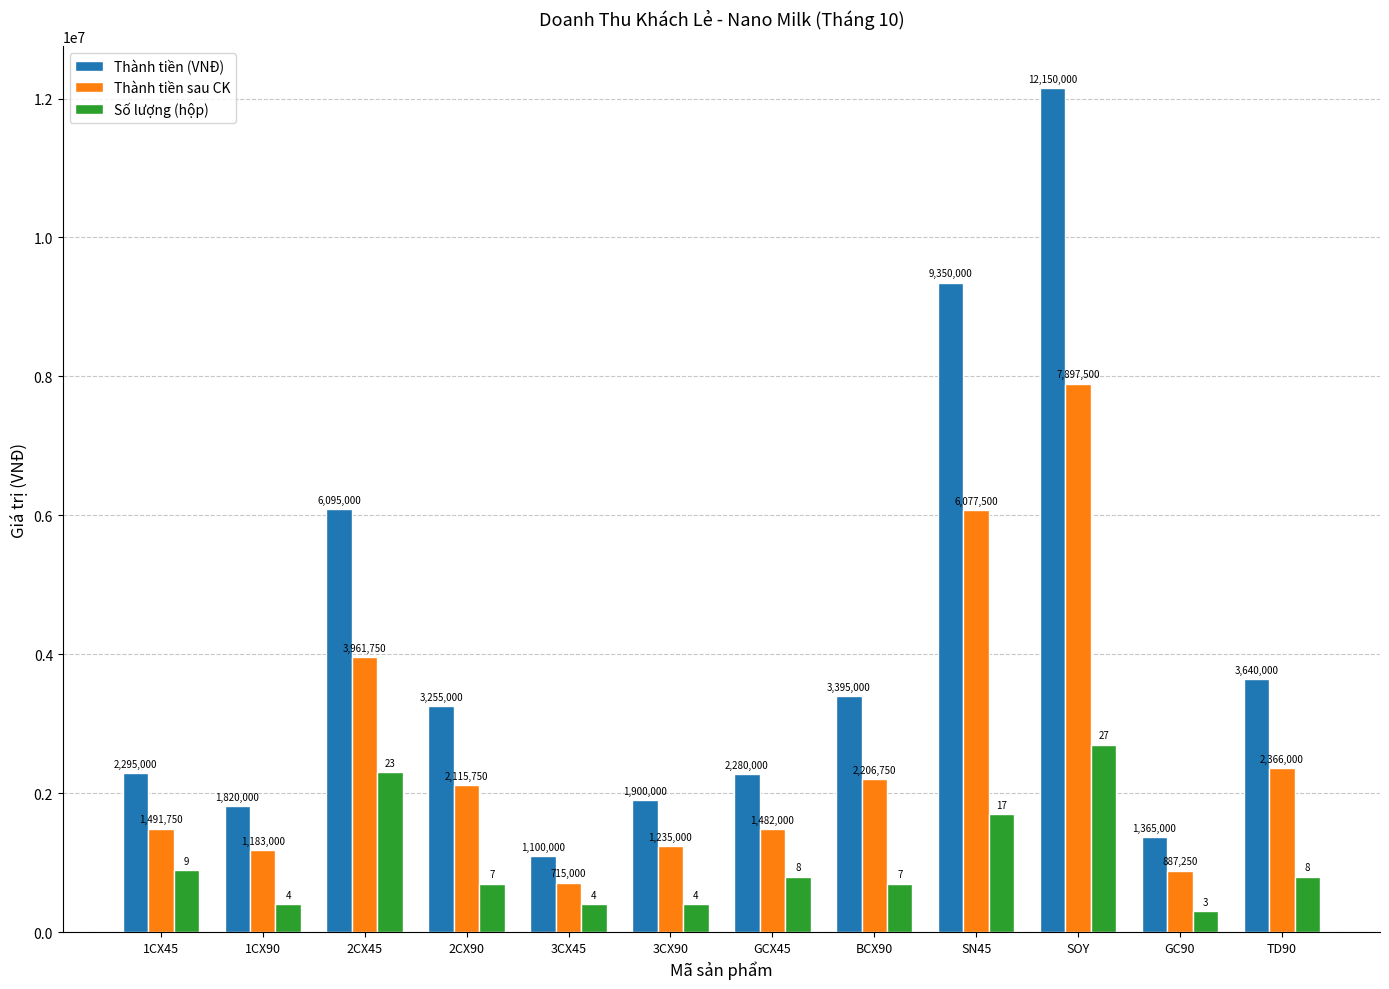

Does the chart contain stacked bars?

No